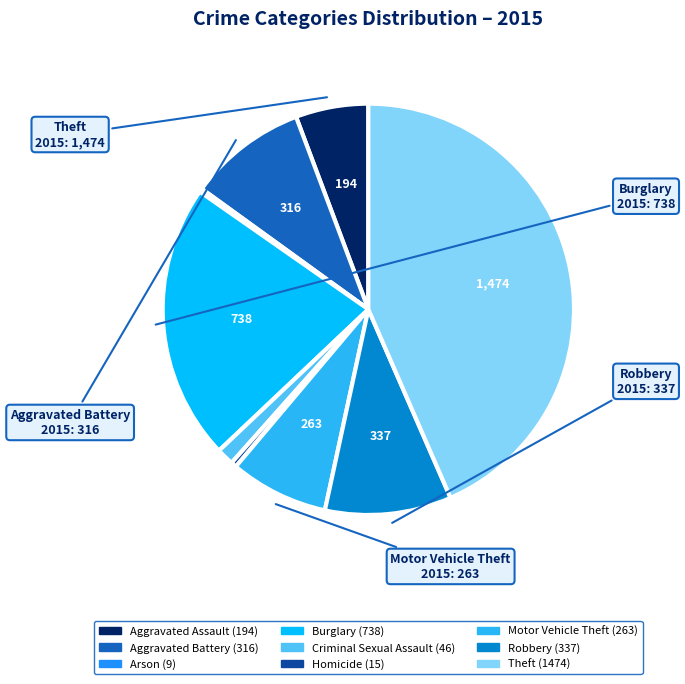

What is the ratio of the value at Motor Vehicle Theft to the value at Aggravated Battery?

0.8